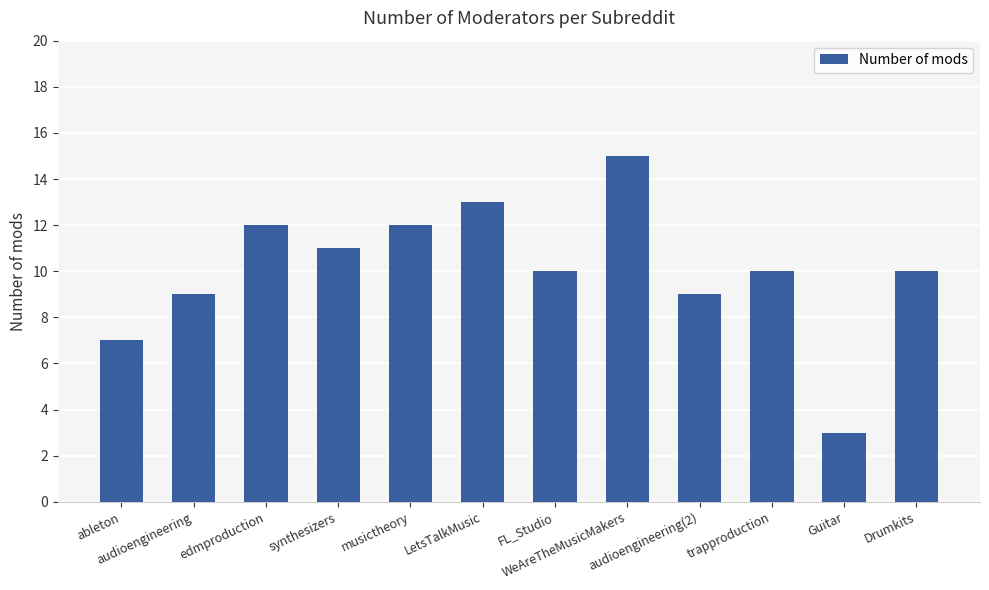

Reading left to right, what are all the values shown in this chart?

ableton=7	audioengineering=9	edmproduction=12	synthesizers=11	musictheory=12	LetsTalkMusic=13	FL_Studio=10	WeAreTheMusicMakers=15	audioengineering(2)=9	trapproduction=10	Guitar=3	Drumkits=10